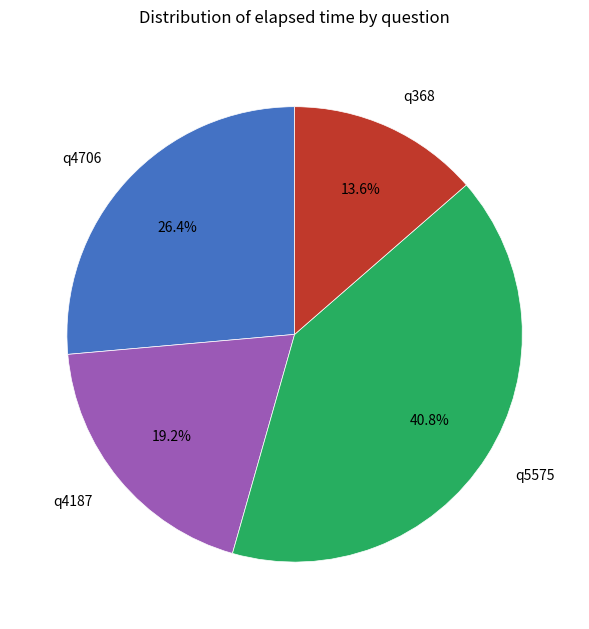

How many slices are in this pie chart?

4